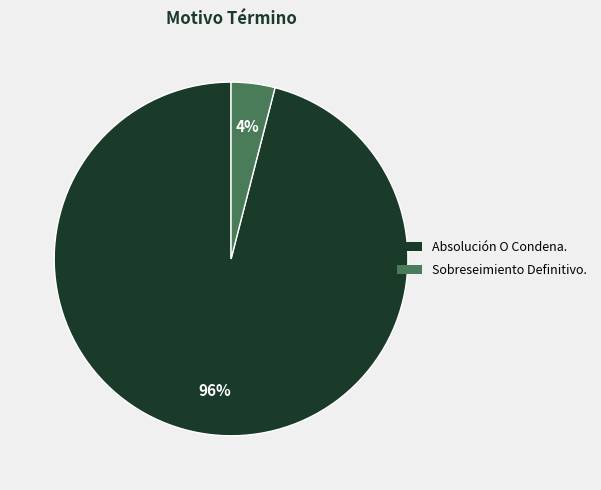

To the nearest percent, what is the average slice percentage?

50%